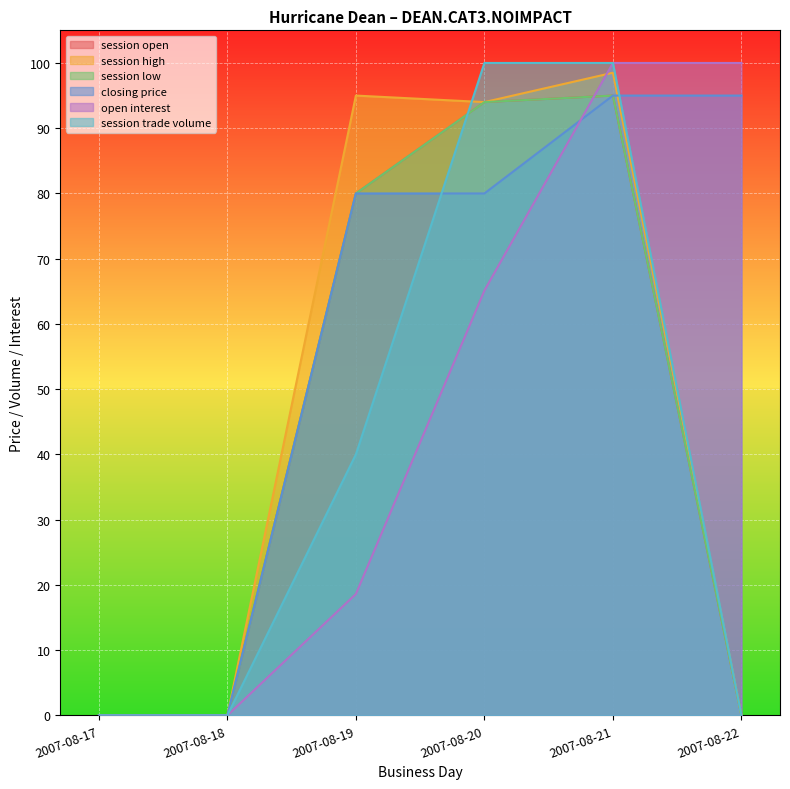

True or false: open interest and session low cross at least once.

True